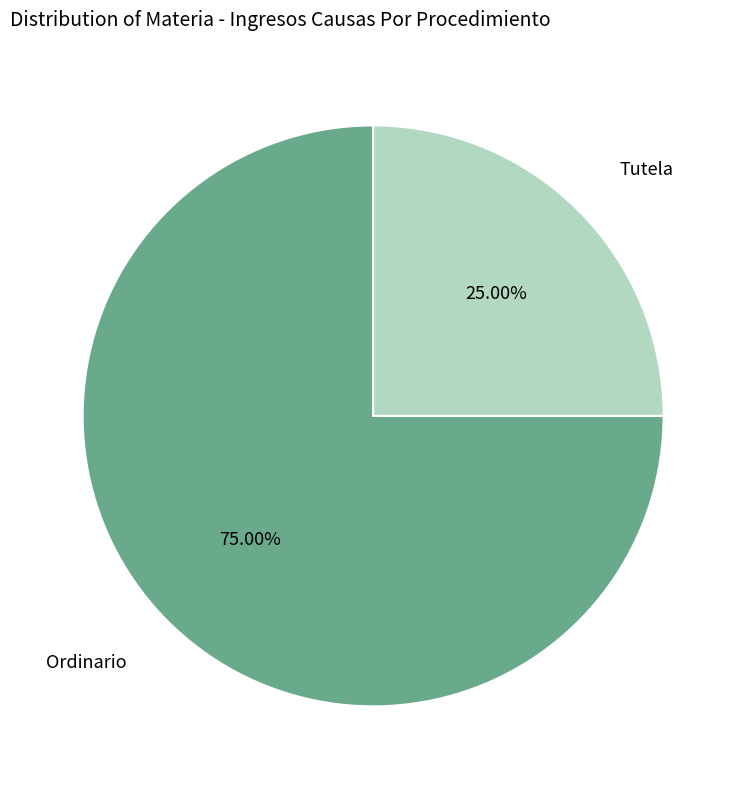

Does any single category account for the majority?

Yes